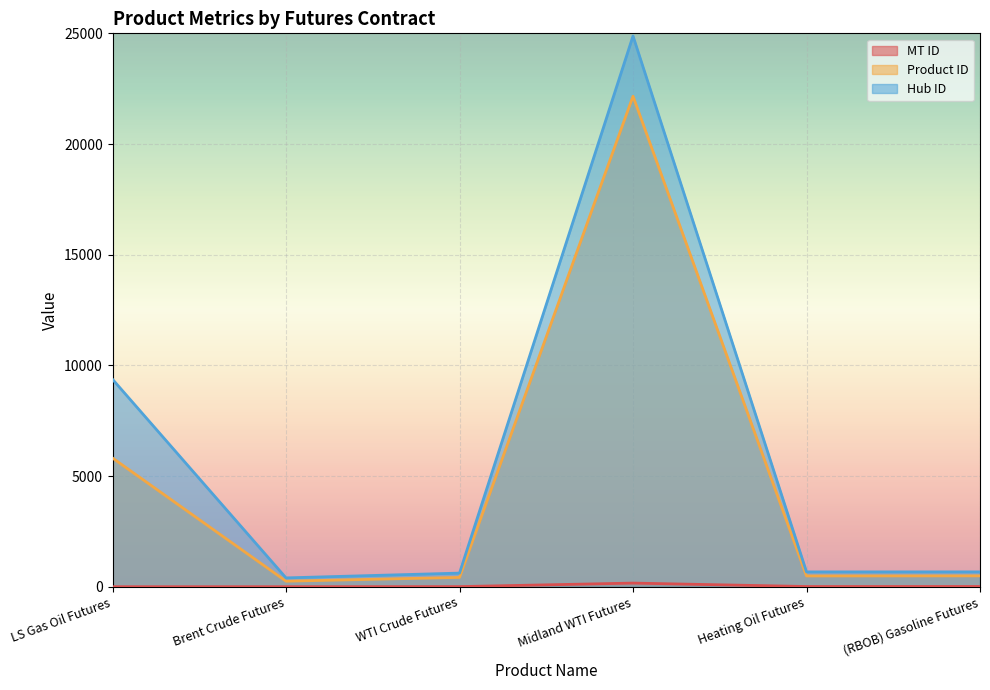

Is it true that Hub ID equals 34975 at Midland WTI Futures?

False